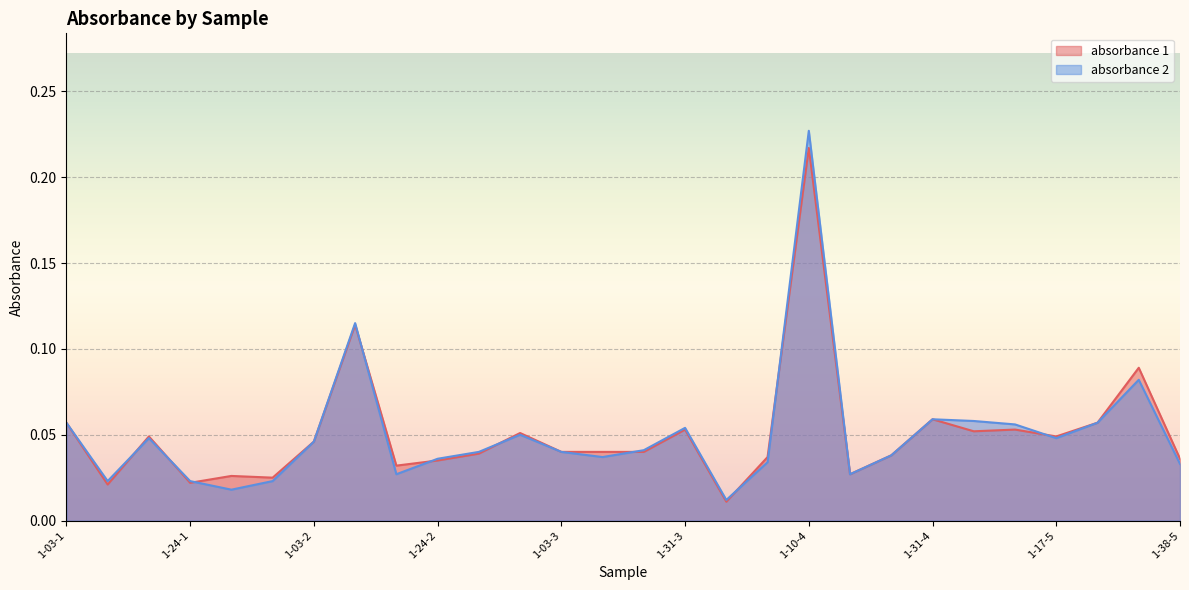

What is the difference between the second highest and second lowest values in the absorbance 1 series?

0.1